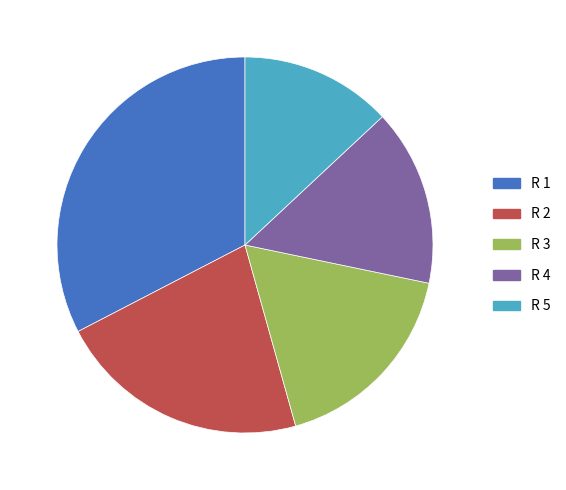

Is the sum of R 3 and R 4 greater than half?

No